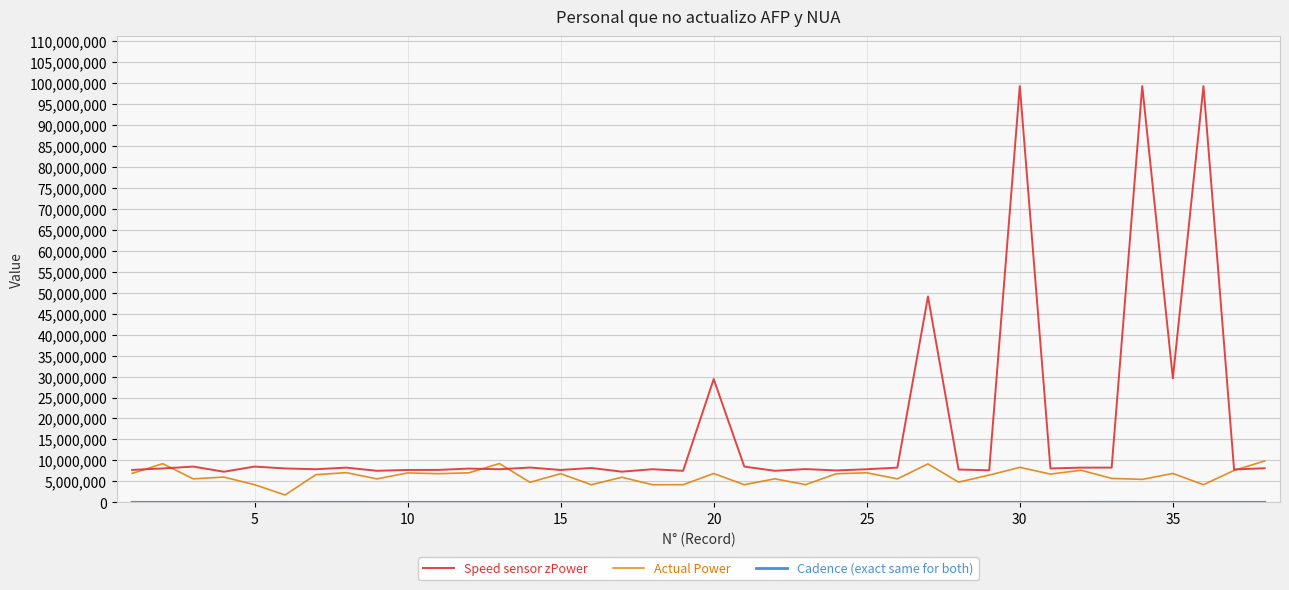

Which series has the largest range (max minus min)?

Speed sensor zPower